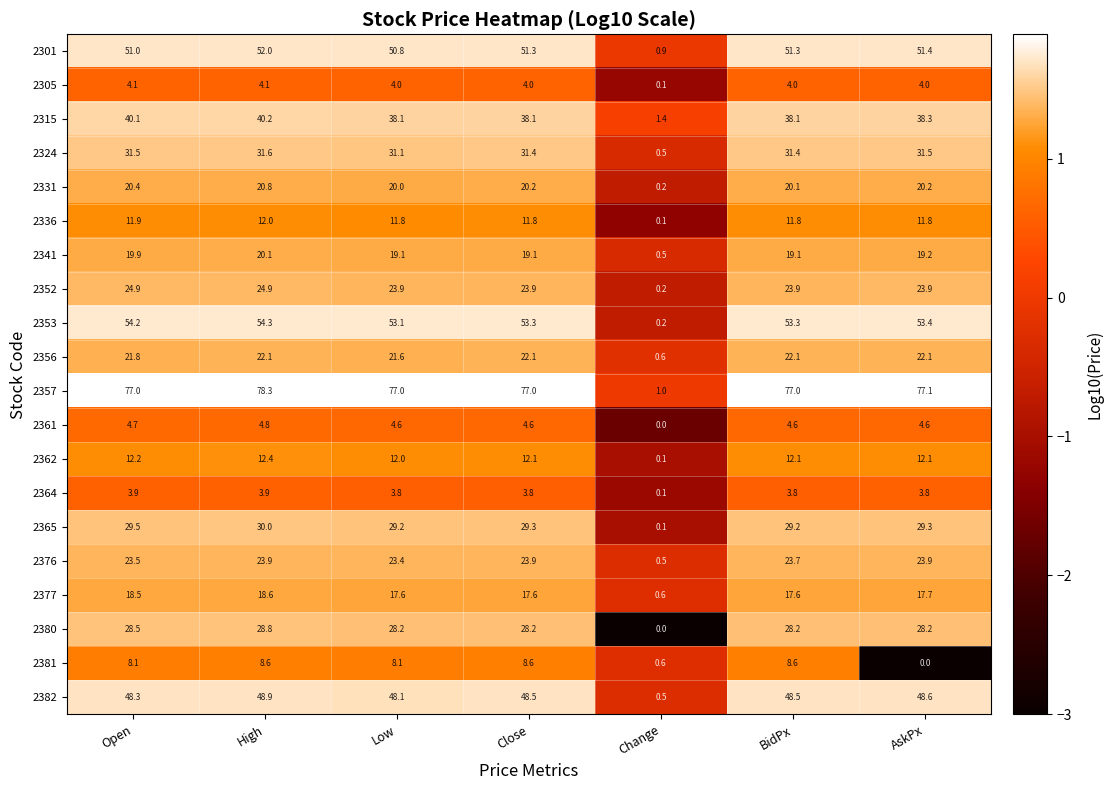

What is the spread (max minus min) of values at BidPx?

73.2